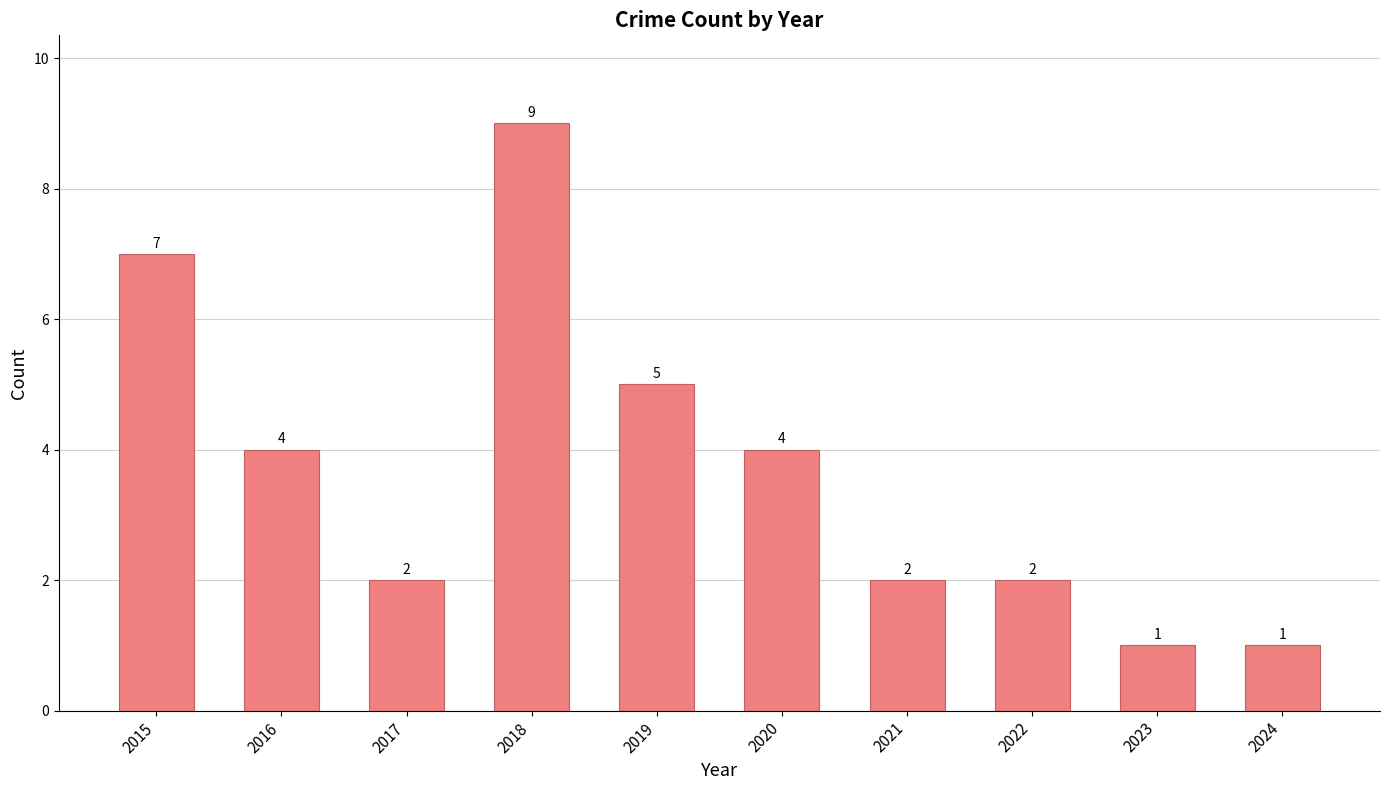

What is the sum of all values?

37